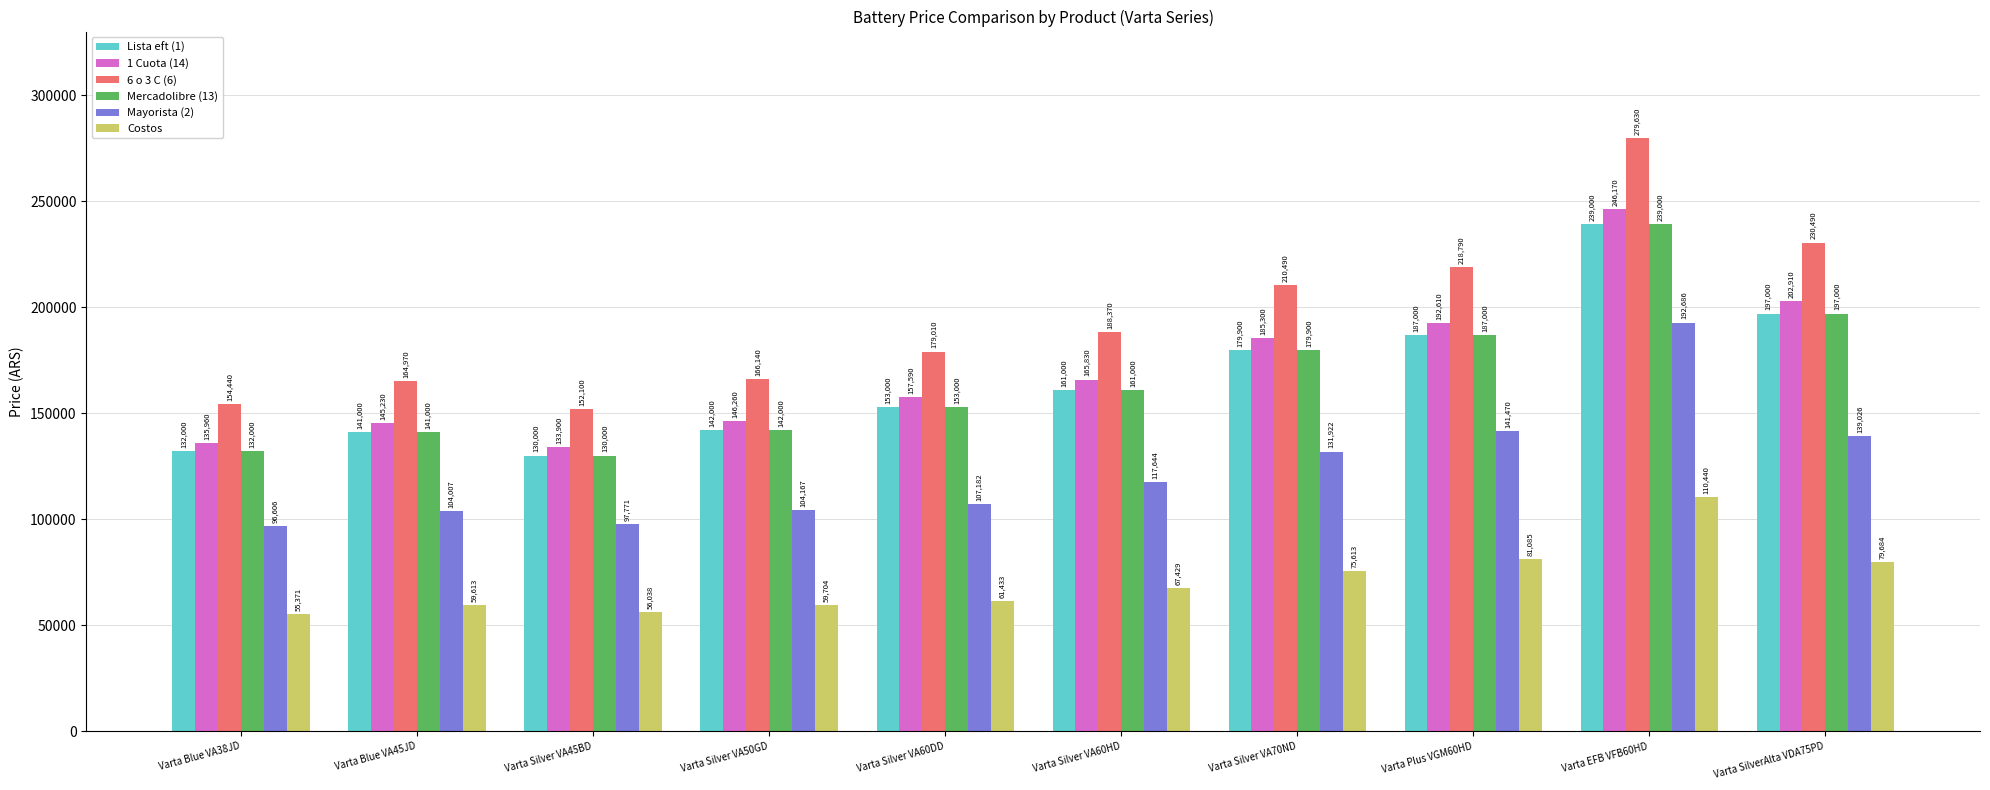

Rank the categories by 6 o 3 C (6) value from highest to lowest.

Varta EFB VFB60HD, Varta SilverAlta VDA75PD, Varta Plus VGM60HD, Varta Silver VA70ND, Varta Silver VA60HD, Varta Silver VA60DD, Varta Silver VA50GD, Varta Blue VA45JD, Varta Blue VA38JD, Varta Silver VA45BD